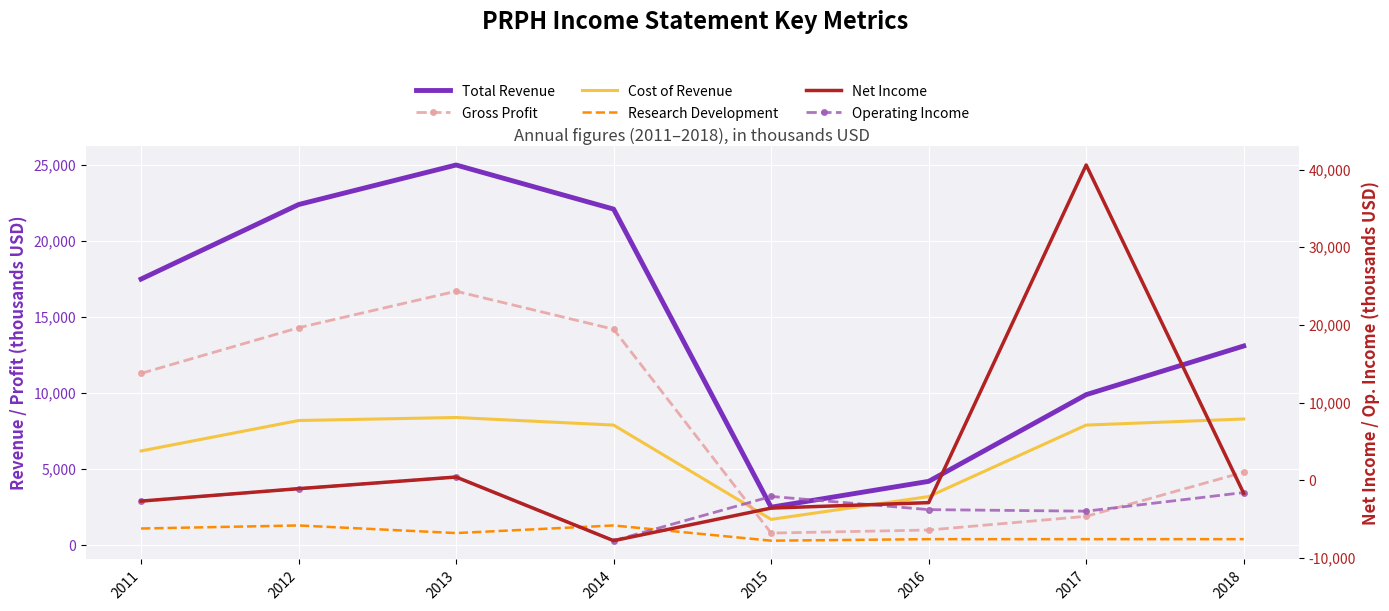

What is the sum of the Net Income values at 2012 and 2015?

-4700